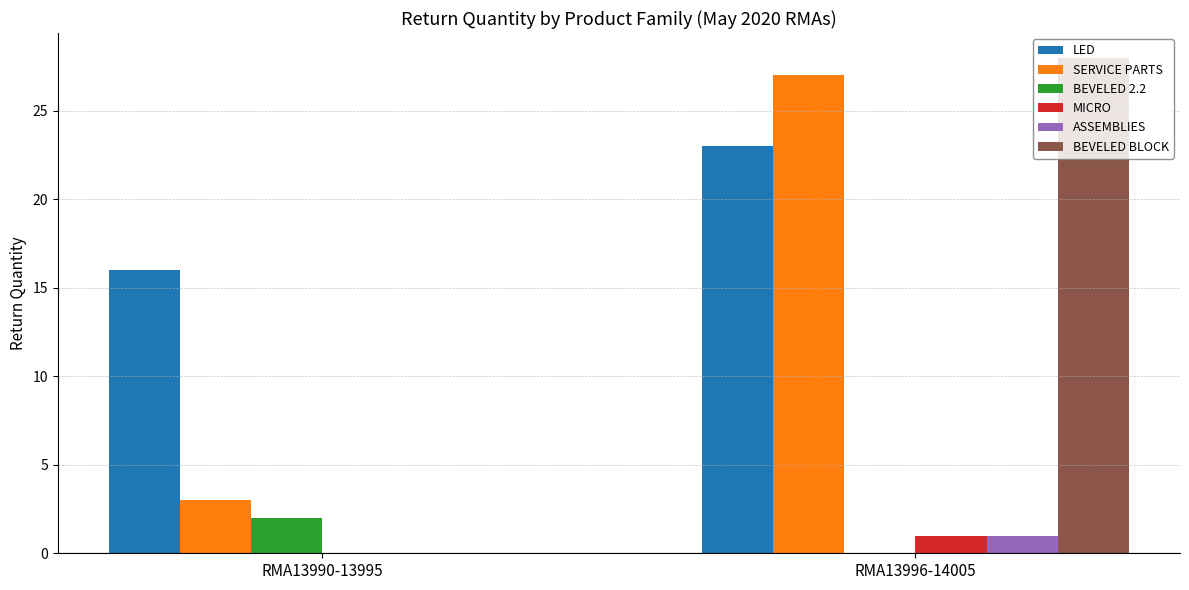

Reading left to right, transcribe all the data shown in this chart.

LED: 16	23
SERVICE PARTS: 3	27
BEVELED 2.2: 2	0
MICRO: 0	1
ASSEMBLIES: 0	1
BEVELED BLOCK: 0	28